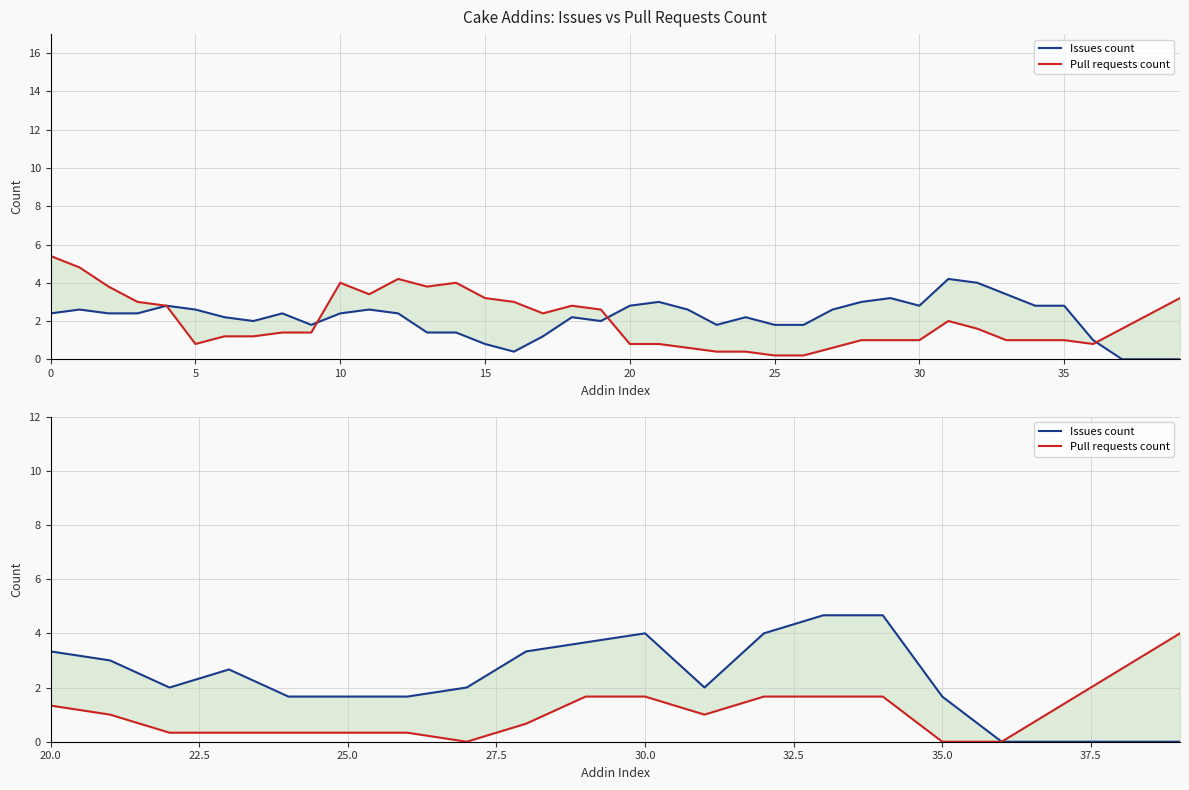

Reading left to right, transcribe all the data shown in this chart.

Issues count: 3.3	3.0	2.0	2.7	1.7	1.7	1.7	2.0	3.3	3.7	4.0	2.0	4.0	4.7	4.7	1.7	0.0	0.0	0.0	0.0
Pull requests count: 1.3	1.0	0.3	0.3	0.3	0.3	0.3	0.0	0.7	1.7	1.7	1.0	1.7	1.7	1.7	0.0	0.0	1.3	2.7	4.0